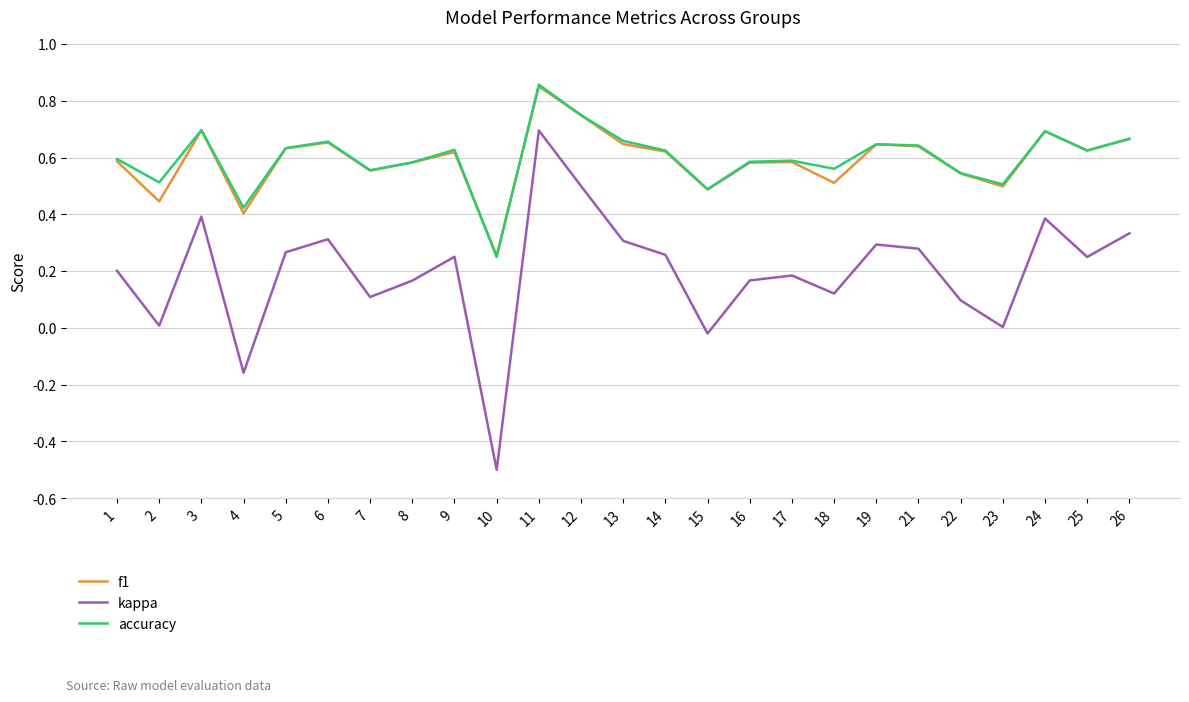

What is the total value across all series at 21?

1.6